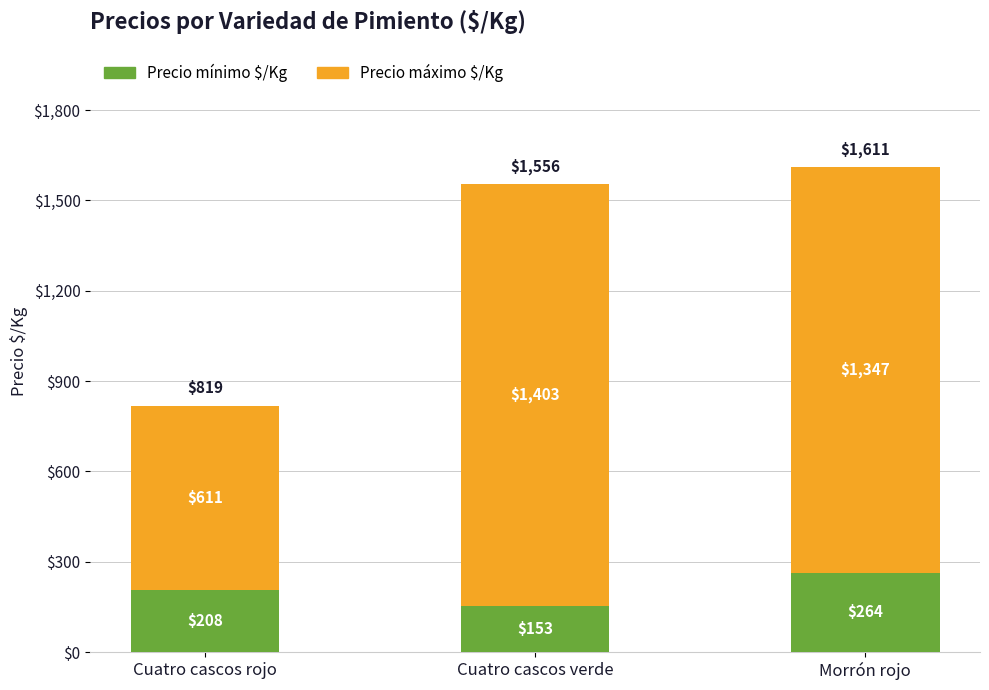

What is the total value across all series at Cuatro cascos verde?

1556